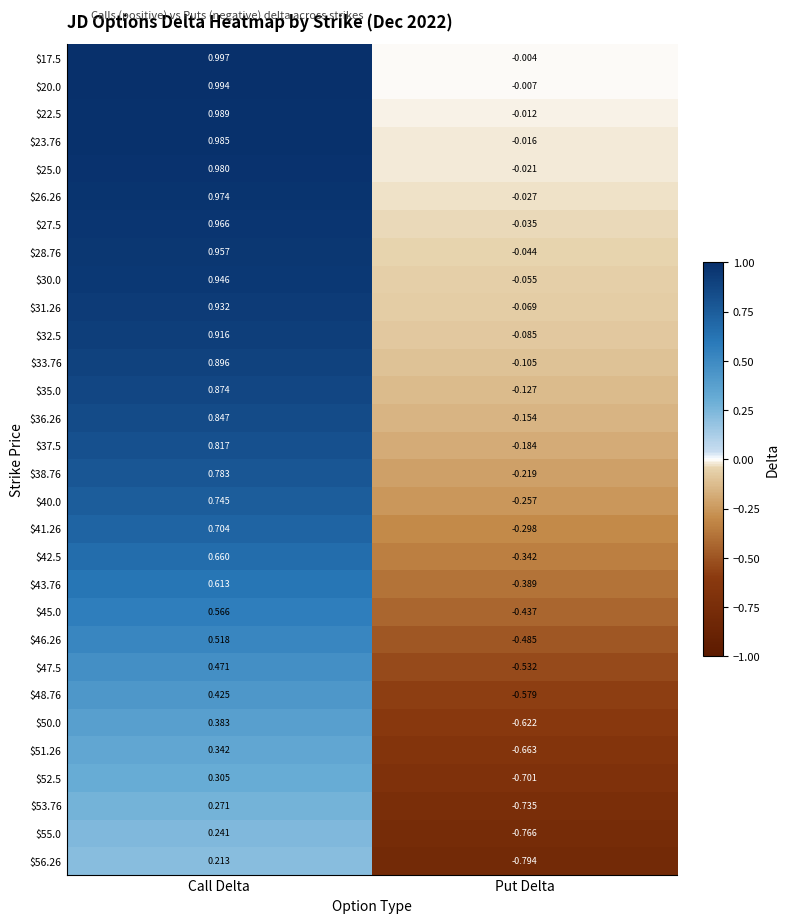

At which category is the sum across all series the highest?

Call Delta